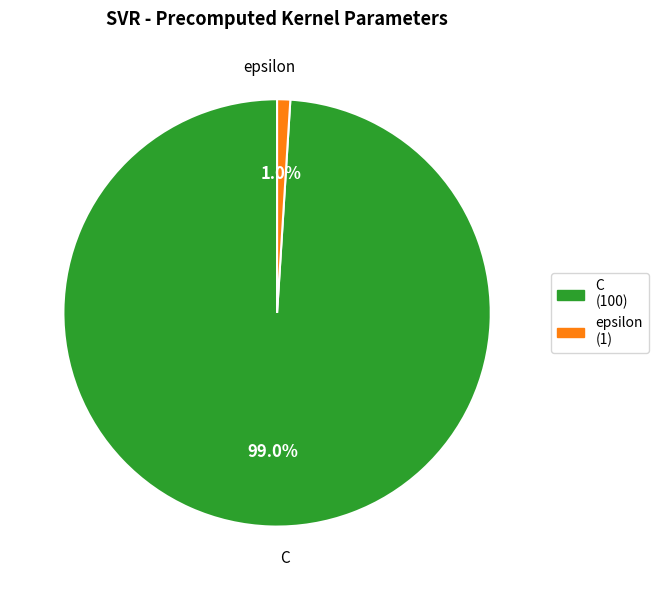

Is there a majority slice in this chart?

Yes